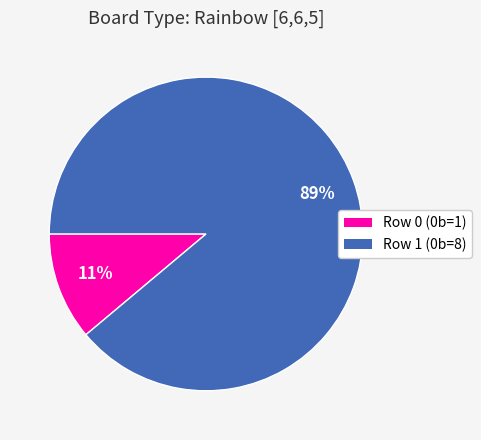

To the nearest percent, what portion does Row 1 represent?

89%